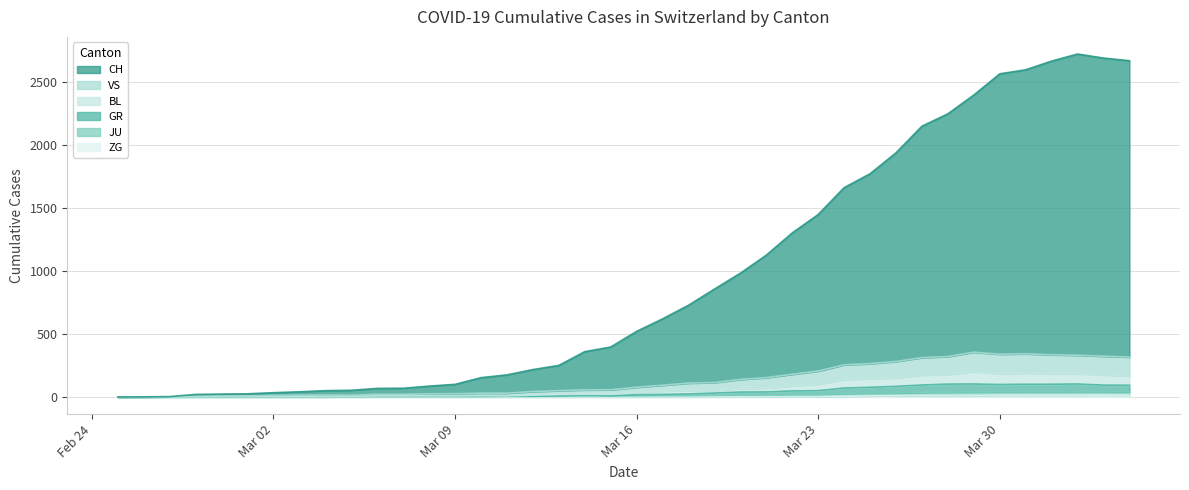

Reading left to right, list all the values displayed in this chart.

CH: 0	1	3	20	23	25	34	41	50	53	68	69	86	100	153	175	217	250	359	396	520	619	727	855	981	1124	1300	1446	1659	1769	1935	2146	2244	2393	2561	2593	2662	2718	2686	2665
GR: 0	0	1	1	1	1	1	1	1	2	5	5	5	5	5	6	6	8	14	9	18	20	24	31	39	40	48	50	71	77	84	95	102	103	99	101	101	103	94	93
JU: 0	0	1	1	1	1	1	1	1	2	5	5	5	5	5	6	6	8	8	9	9	11	11	13	15	16	21	21	28	32	32	37	39	40	41	43	42	43	43	41
VS: 0	0	1	7	8	9	12	14	15	14	21	21	25	26	30	30	43	50	56	57	77	93	110	114	139	153	180	205	255	264	281	312	320	355	339	342	334	331	323	316
BL: 0	0	1	1	2	2	2	2	2	3	9	9	9	9	10	9	15	20	22	21	35	46	51	50	66	70	88	101	137	145	152	174	177	202	185	189	187	184	176	166
ZG: 0	0	0	0	0	0	0	0	0	0	0	0	0	0	0	0	0	0	0	0	0	0	0	1	1	3	3	3	6	9	10	12	12	12	13	14	13	14	15	14